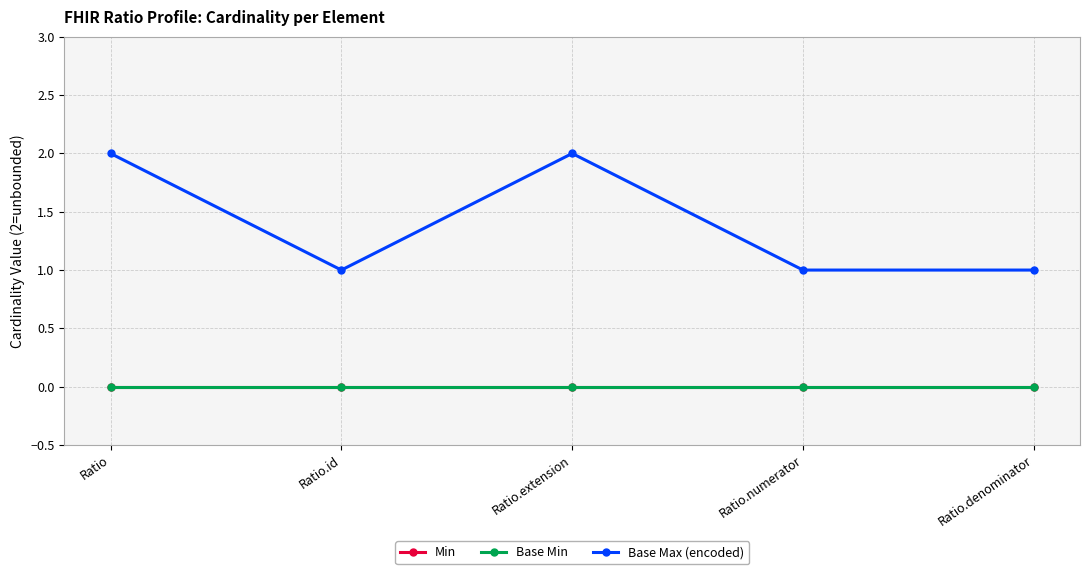

True or false: Base Max (encoded) has a value of 2 at Ratio.

True